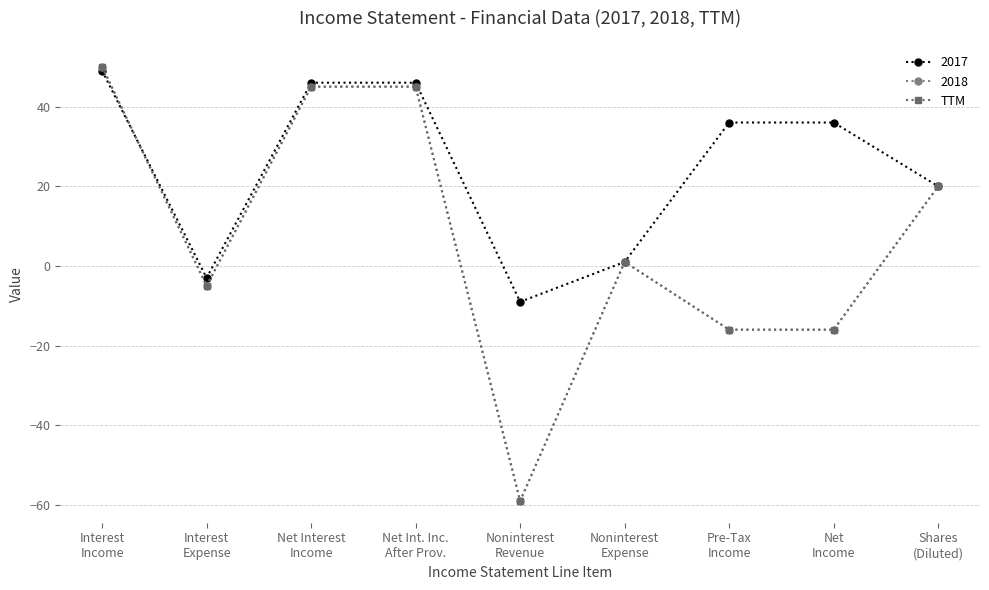

Is this an area chart (filled region under the line)?

No